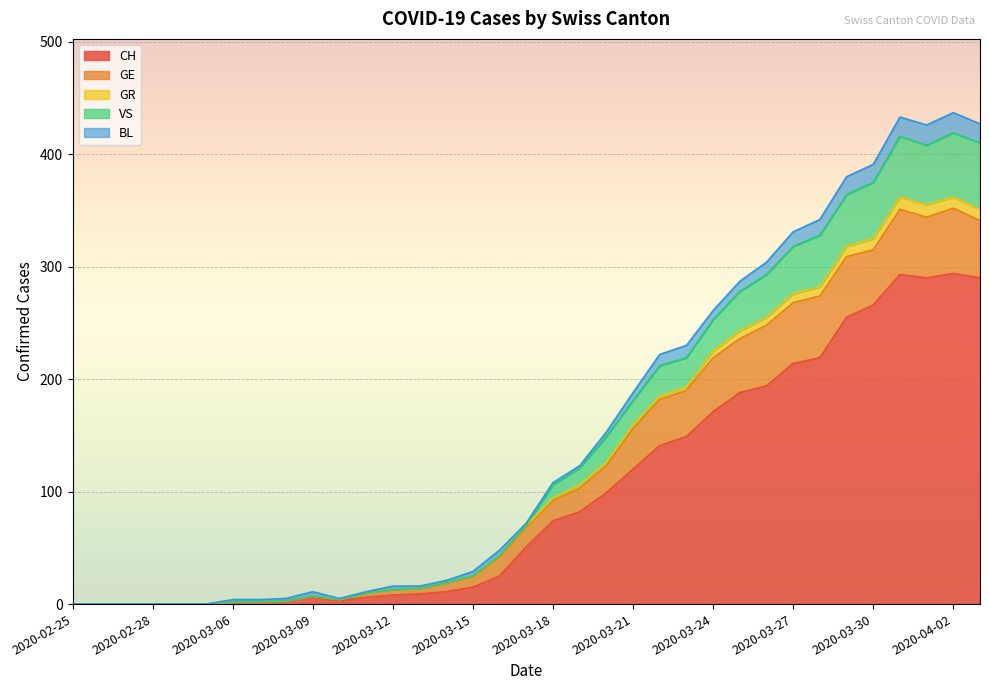

True or false: CH has a value of 214 at 2020-03-27.

True